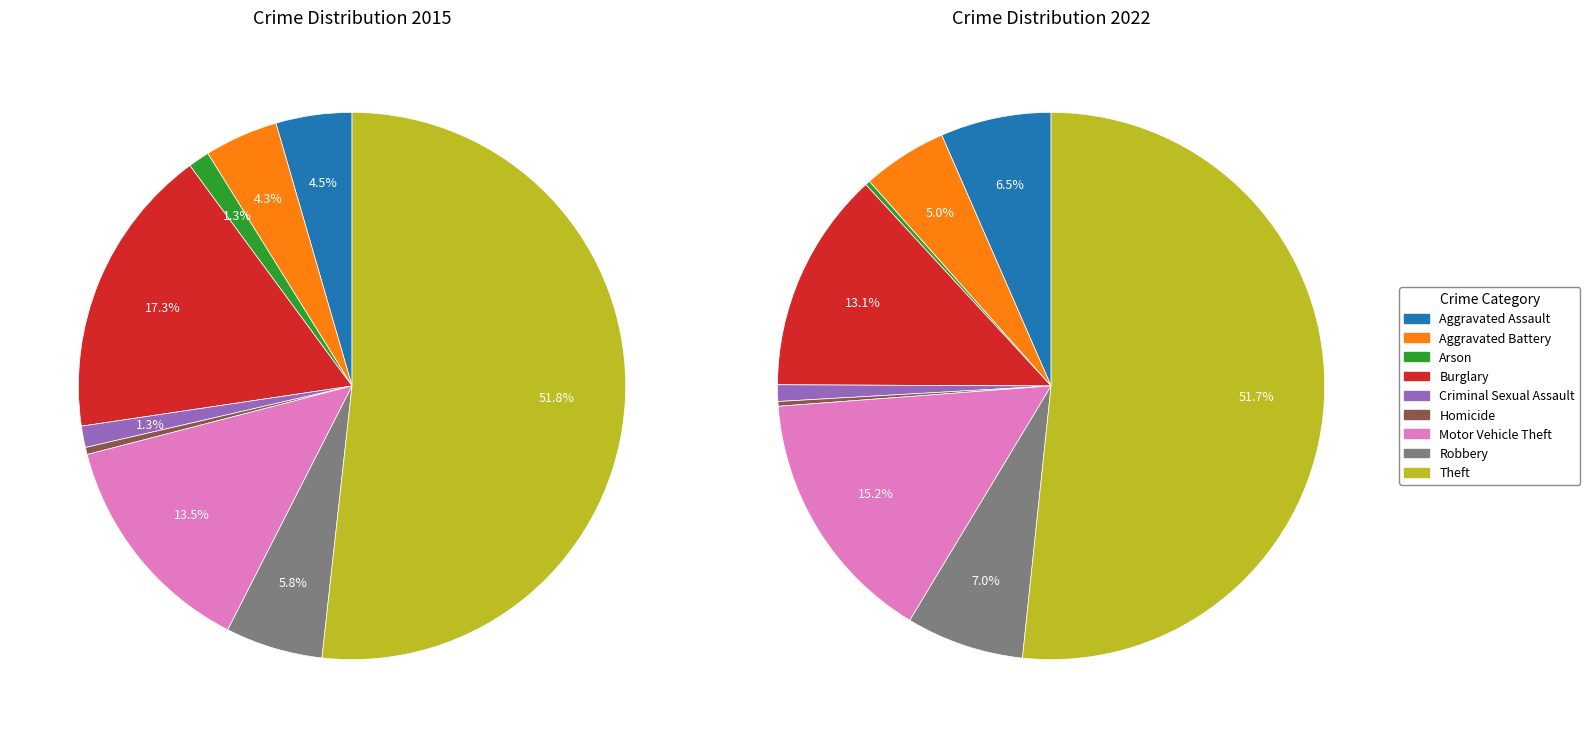

To the nearest percent, what is the combined percentage of 7 and 5?

6%